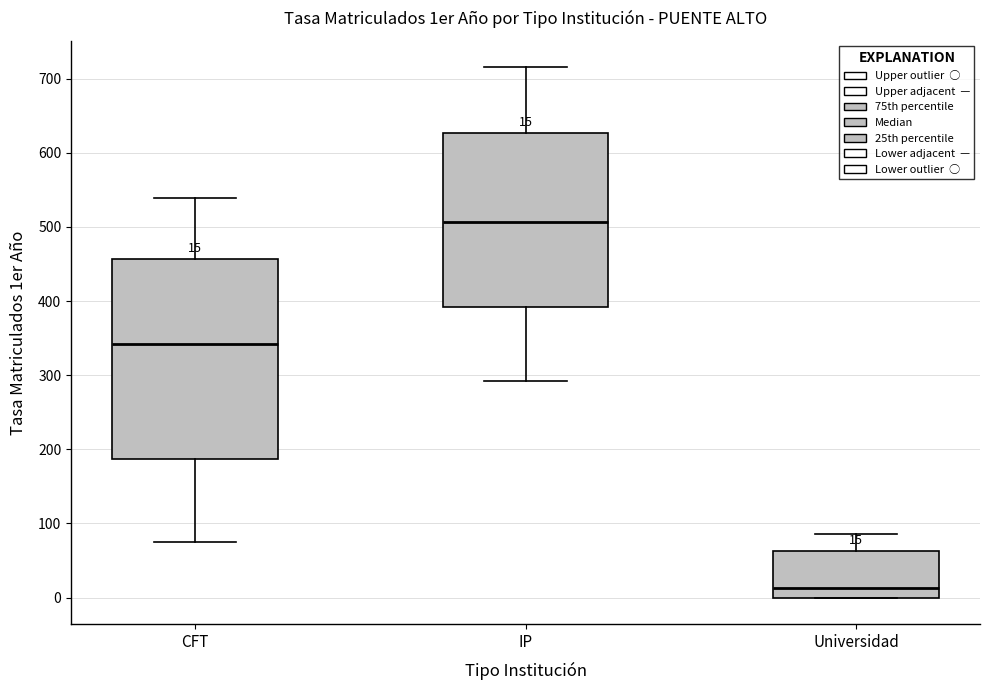

Which box is the tallest, from its lower edge to its upper edge?

CFT